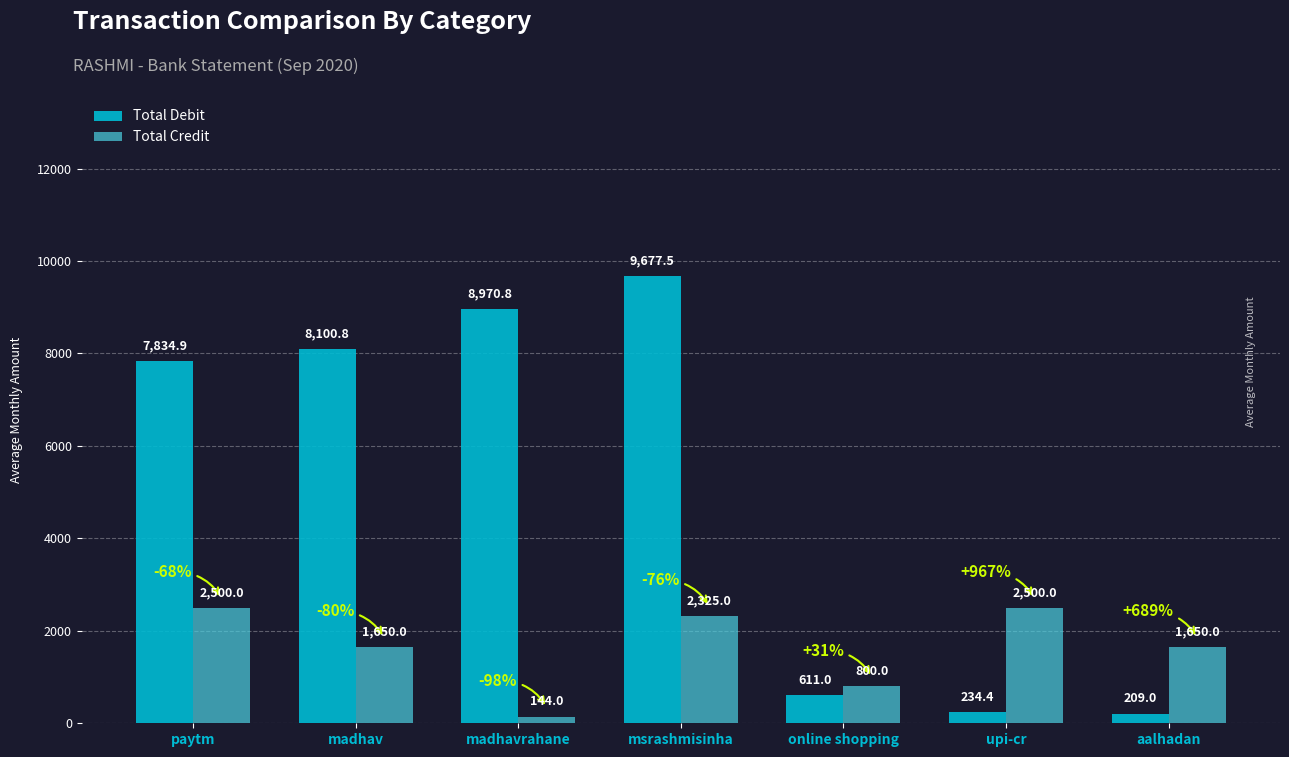

How many data points does each series have?

7